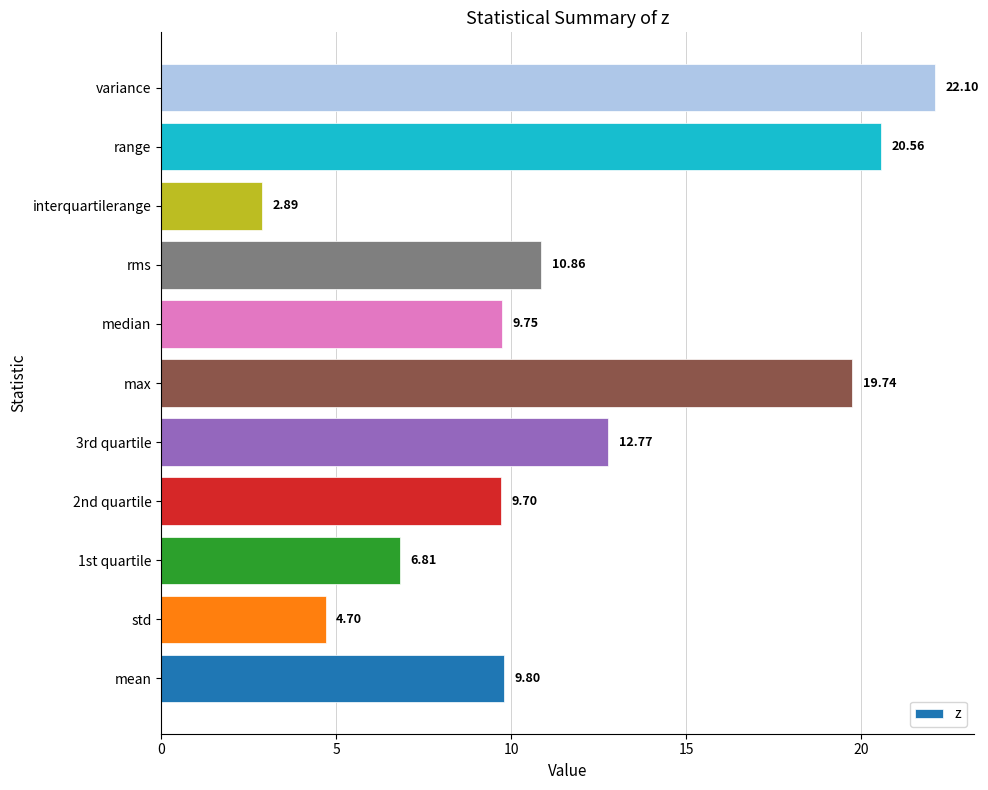

Rank the categories by value from lowest to highest.

interquartilerange, std, 1st quartile, 2nd quartile, median, mean, rms, 3rd quartile, max, range, variance